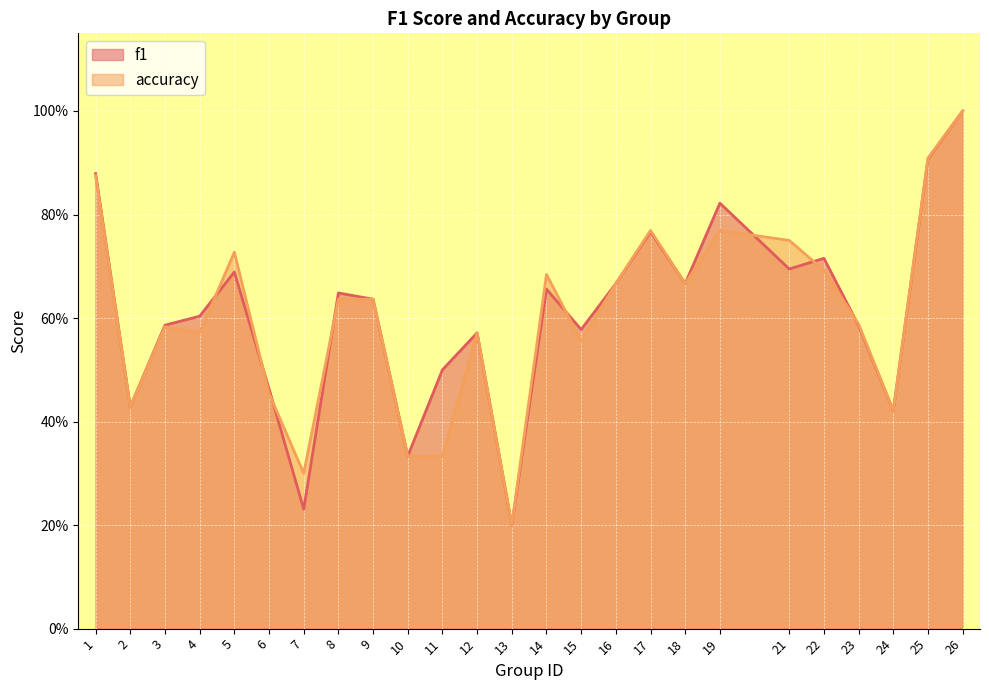

Between which two adjacent categories do accuracy and f1 first intersect?

4 and 5